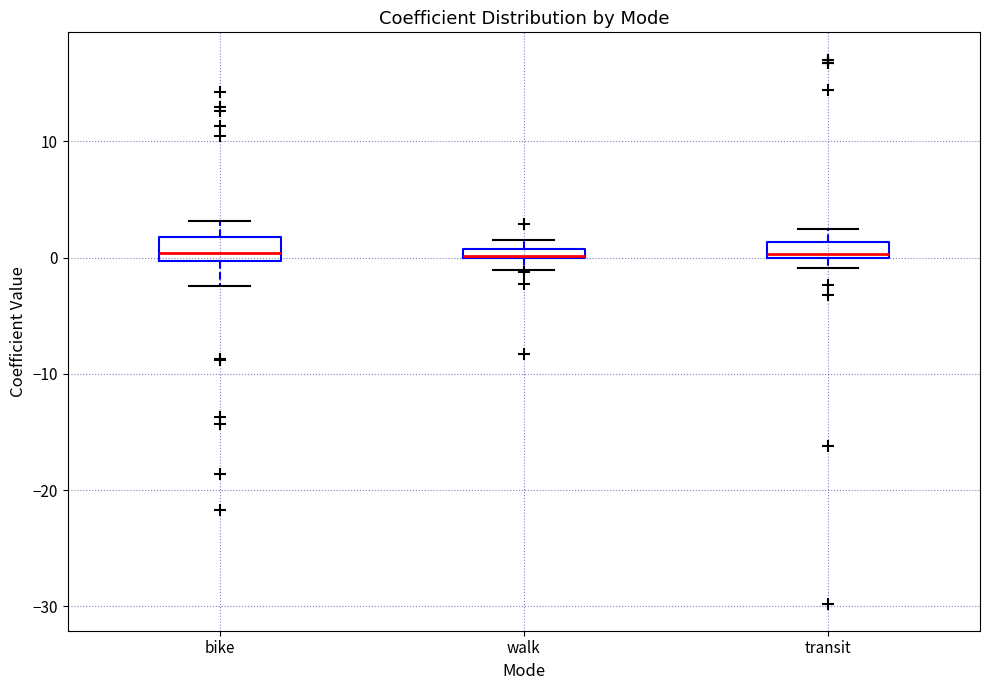

Where is the upper edge of the box for walk on the y-axis? The values are not printed on the chart, so give them approximately, as read against the axis.

1